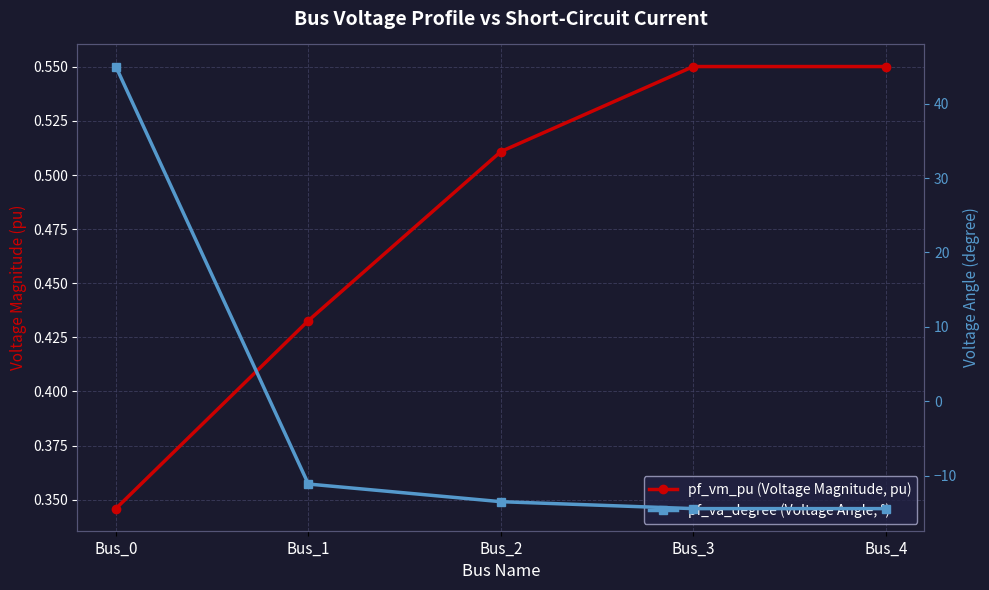

Does the chart have visible grid lines?

Yes